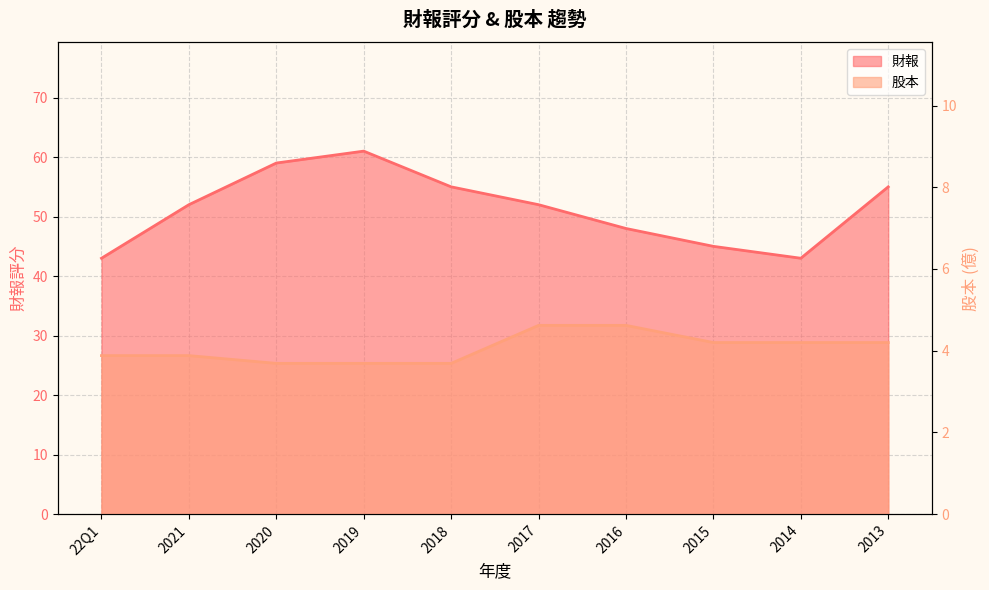

What is the difference between the maximum and second lowest values in the 股本 series?

0.9